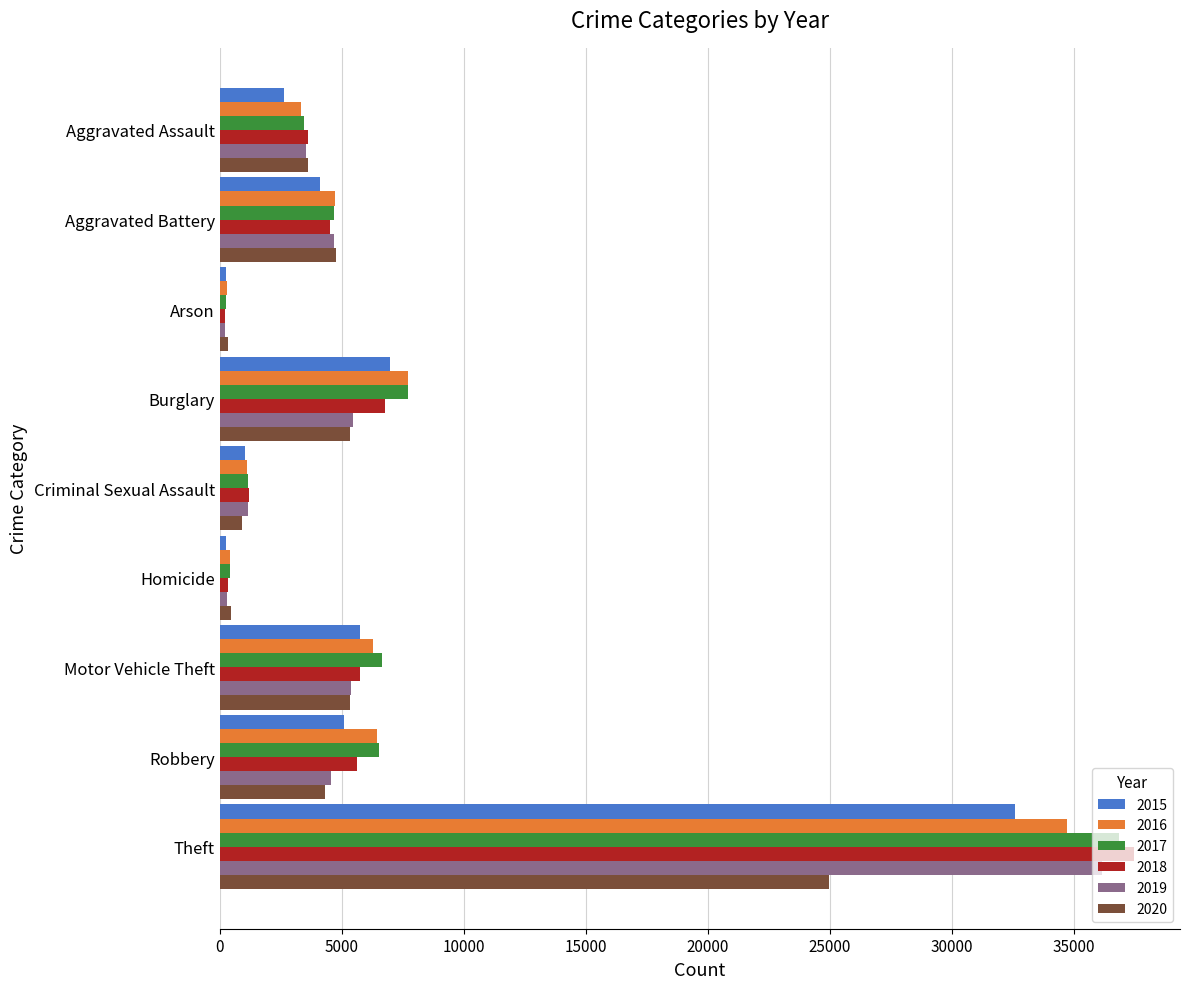

What is the difference between the highest and lowest values at Theft?

12506